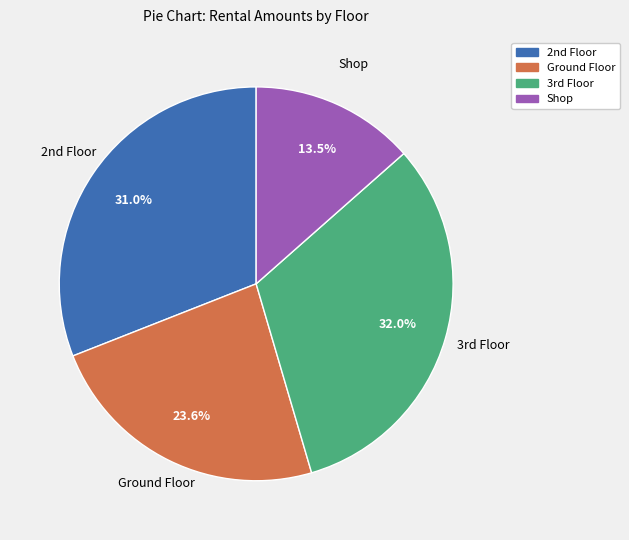

Is there a majority slice in this chart?

No